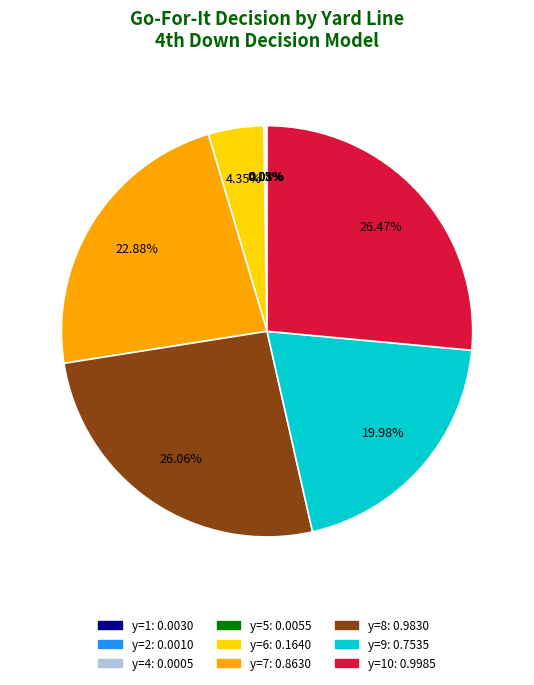

Does any single category account for the majority?

No